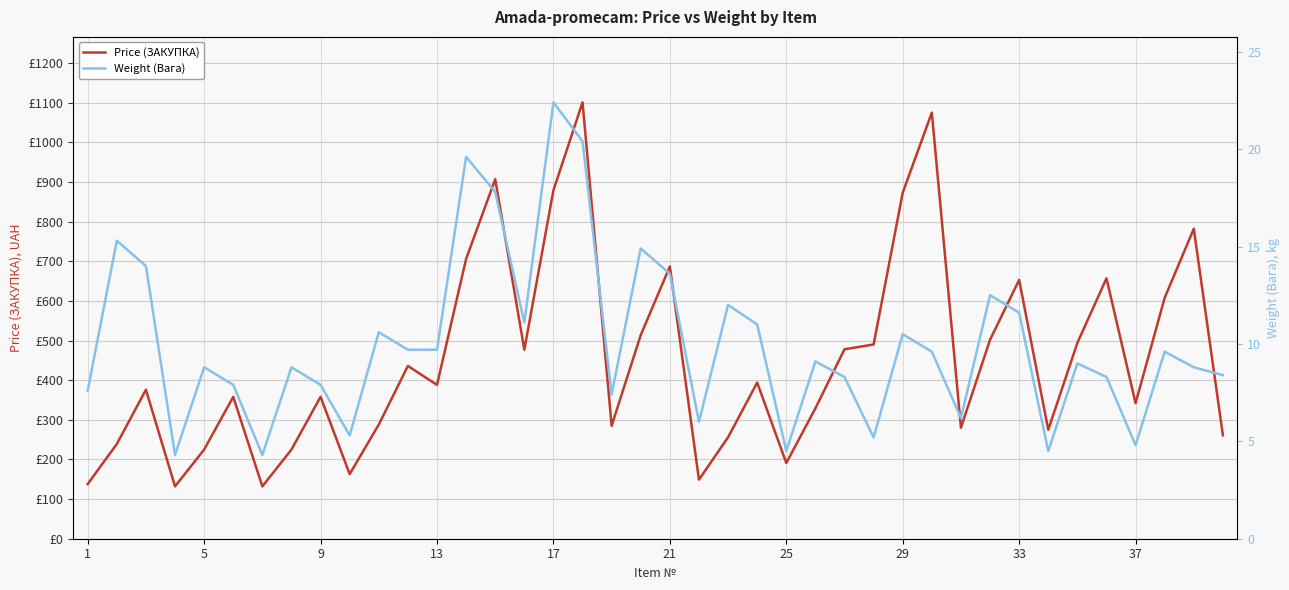

Which series has the largest range (max minus min)?

Price (ЗАКУПКА)